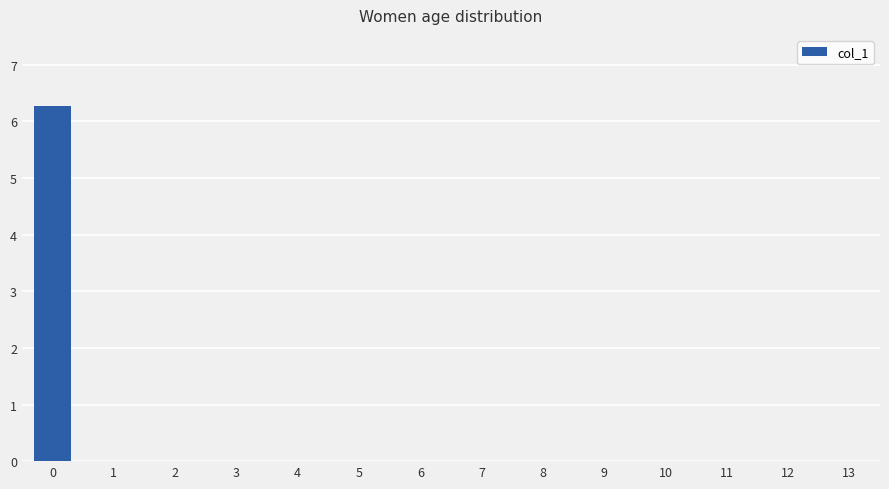

What is the average value?

0.4